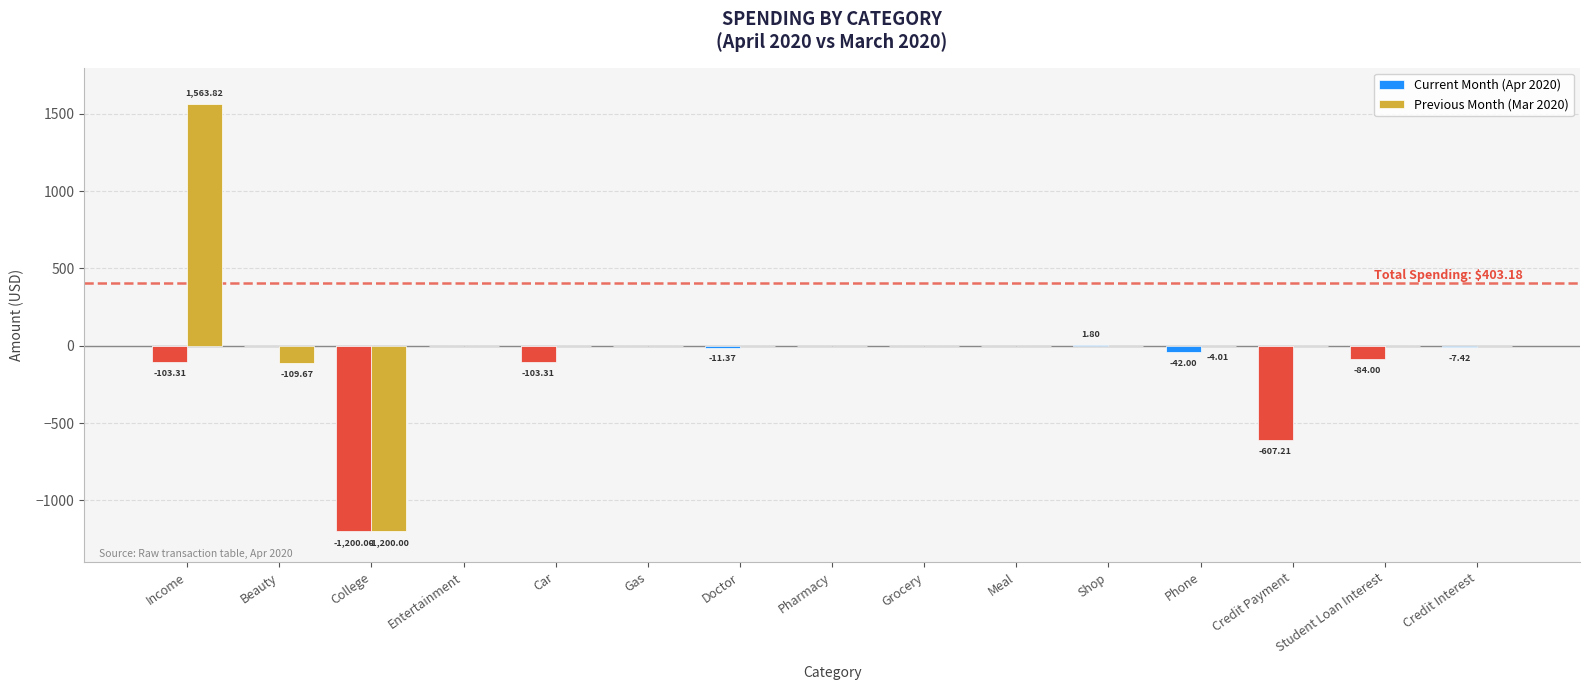

What is the highest value of the Current Month (Apr 2020) series?

1.8